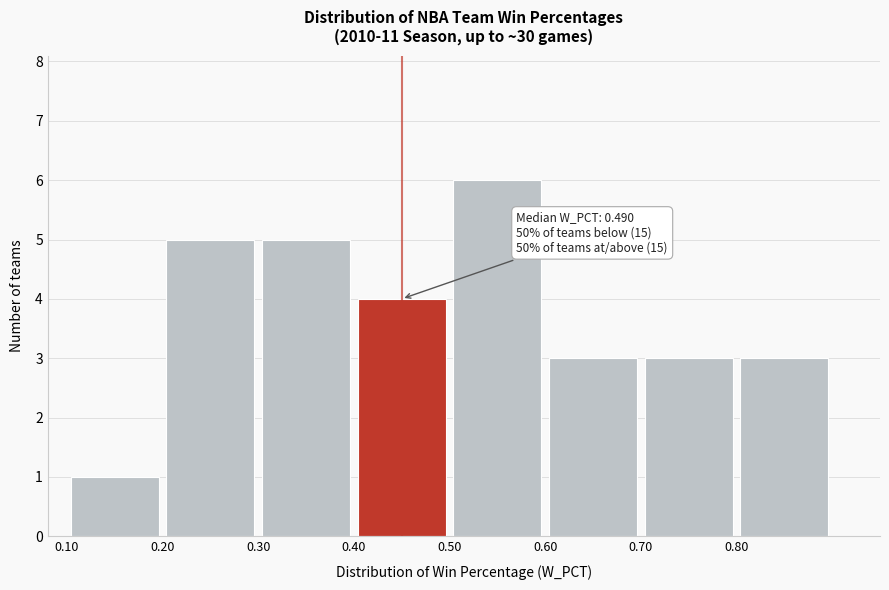

Which range on the x-axis has the tallest bar?

0.5 to 0.6